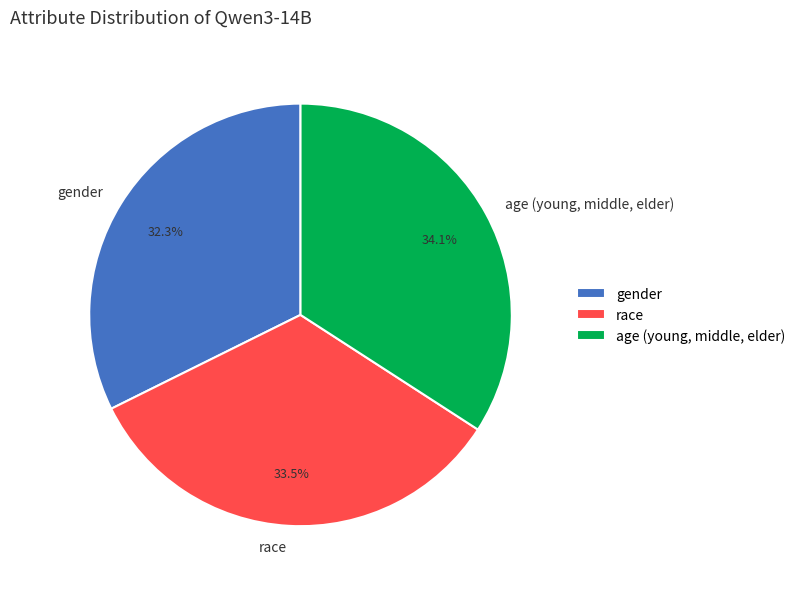

Which slice is the largest?

age (young, middle, elder)